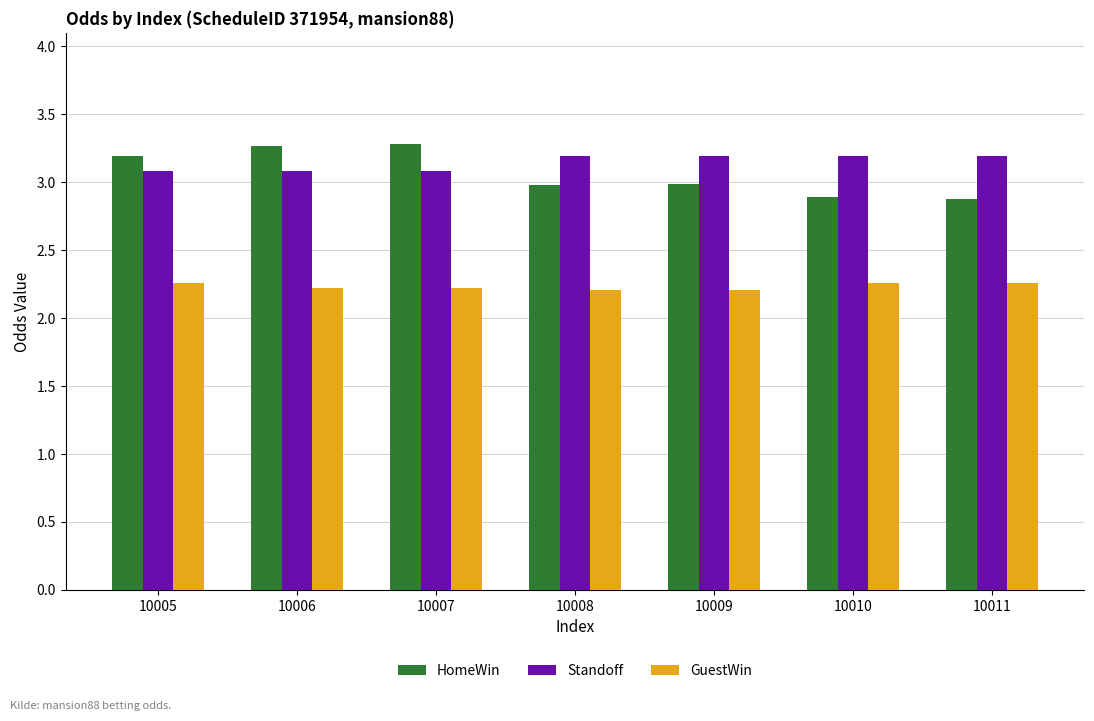

What is the maximum value for Standoff?

3.2